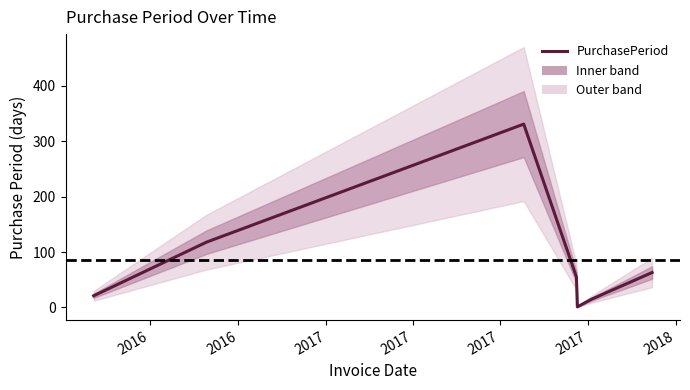

How many data points does each series have?

7